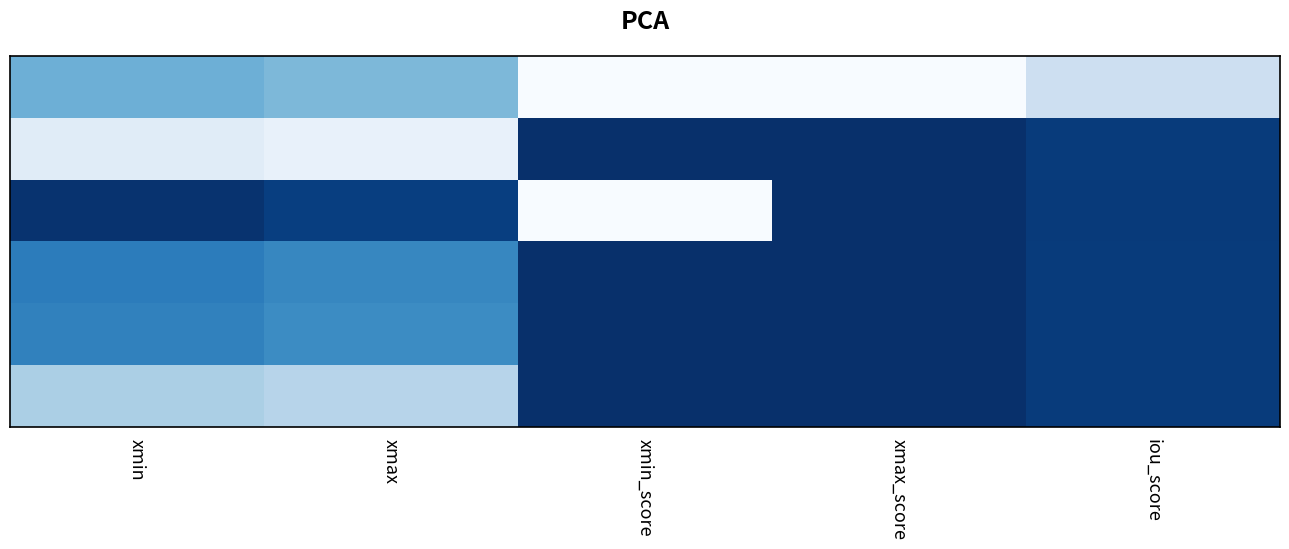

Count the number of categories in the chart.

5